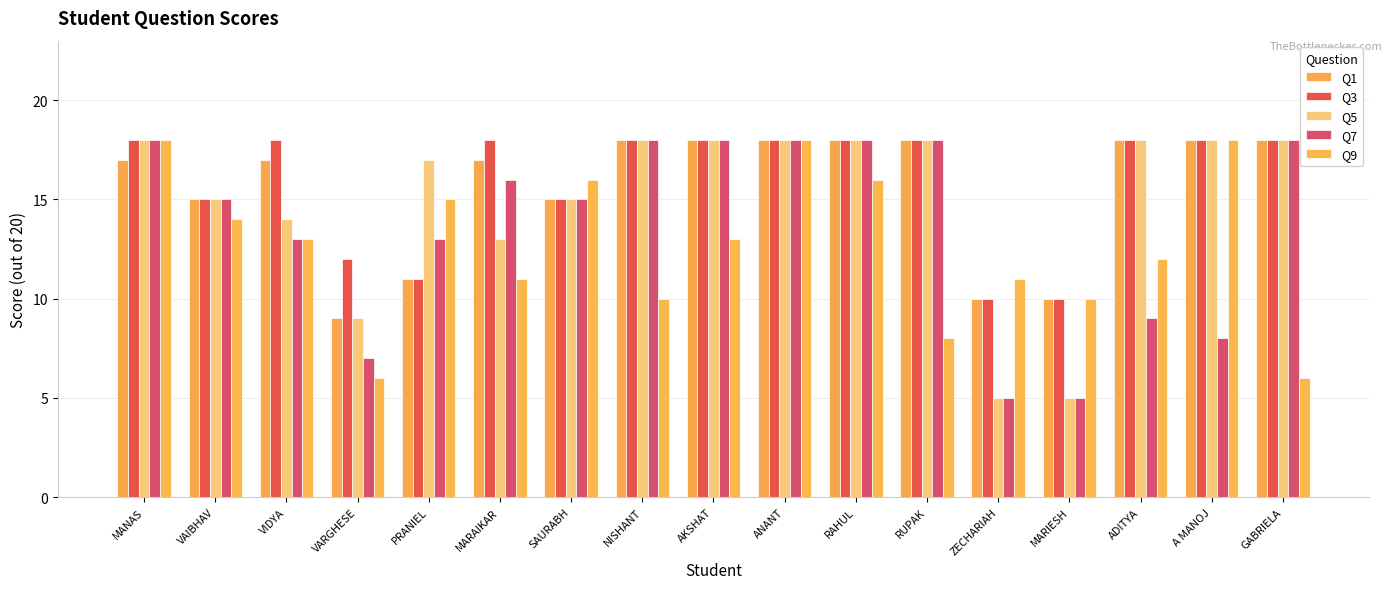

Reading left to right, what are all the values shown in this chart?

Q1: MANAS=17	VAIBHAV=15	VIDYA=17	VARGHESE=9	PRANIEL=11	MARAIKAR=17	SAURABH=15	NISHANT=18	AKSHAT=18	ANANT=18	RAHUL=18	RUPAK=18	ZECHARIAH=10	MARIESH=10	ADITYA=18	A MANOJ=18	GABRIELA=18
Q3: MANAS=18	VAIBHAV=15	VIDYA=18	VARGHESE=12	PRANIEL=11	MARAIKAR=18	SAURABH=15	NISHANT=18	AKSHAT=18	ANANT=18	RAHUL=18	RUPAK=18	ZECHARIAH=10	MARIESH=10	ADITYA=18	A MANOJ=18	GABRIELA=18
Q5: MANAS=18	VAIBHAV=15	VIDYA=14	VARGHESE=9	PRANIEL=17	MARAIKAR=13	SAURABH=15	NISHANT=18	AKSHAT=18	ANANT=18	RAHUL=18	RUPAK=18	ZECHARIAH=5	MARIESH=5	ADITYA=18	A MANOJ=18	GABRIELA=18
Q7: MANAS=18	VAIBHAV=15	VIDYA=13	VARGHESE=7	PRANIEL=13	MARAIKAR=16	SAURABH=15	NISHANT=18	AKSHAT=18	ANANT=18	RAHUL=18	RUPAK=18	ZECHARIAH=5	MARIESH=5	ADITYA=9	A MANOJ=8	GABRIELA=18
Q9: MANAS=18	VAIBHAV=14	VIDYA=13	VARGHESE=6	PRANIEL=15	MARAIKAR=11	SAURABH=16	NISHANT=10	AKSHAT=13	ANANT=18	RAHUL=16	RUPAK=8	ZECHARIAH=11	MARIESH=10	ADITYA=12	A MANOJ=18	GABRIELA=6